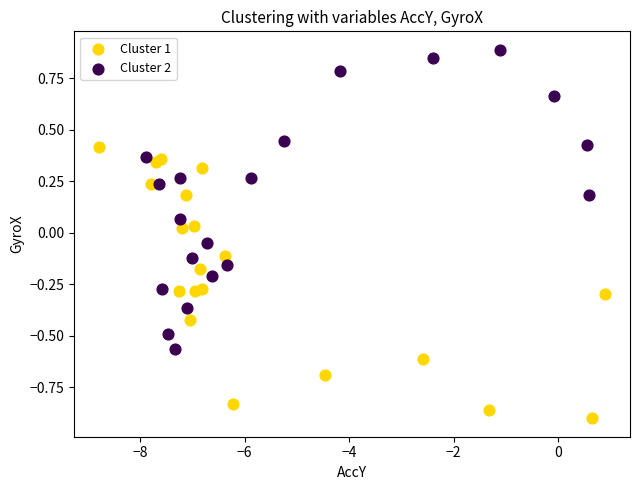

Which series has the largest Y range (max minus min)?

Cluster 2